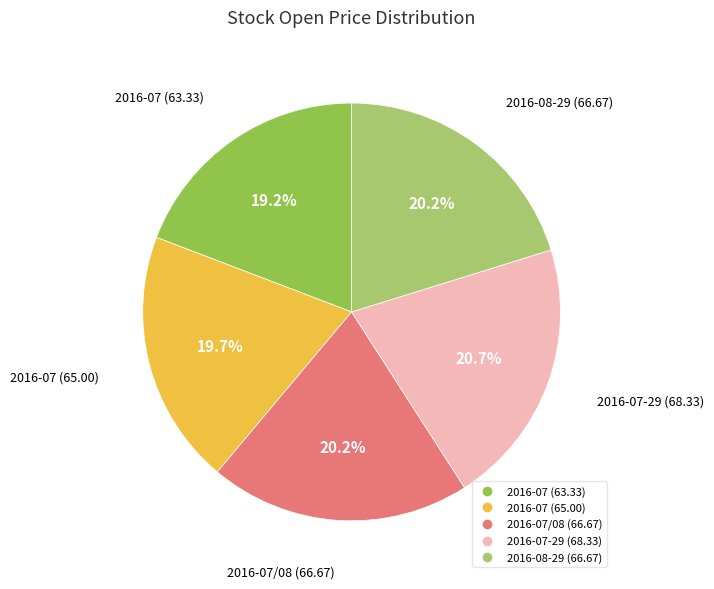

Does any single category account for the majority?

No